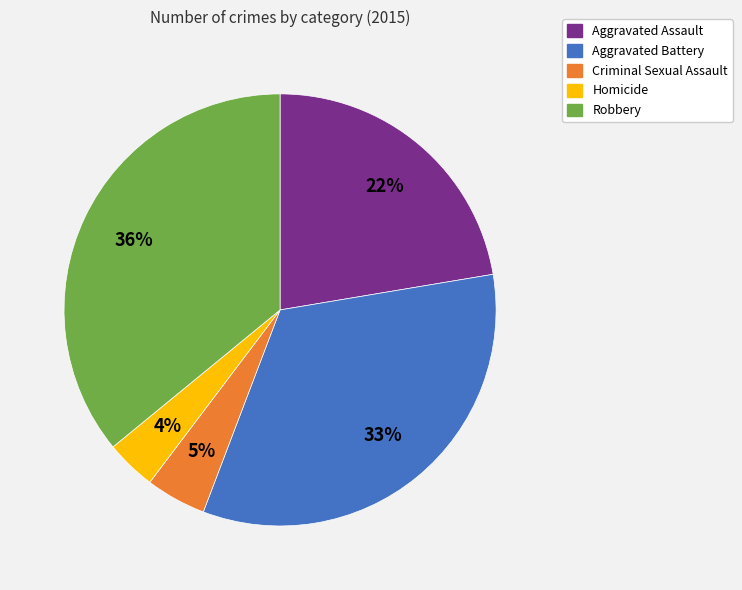

To the nearest percent, what is the average slice percentage?

20%